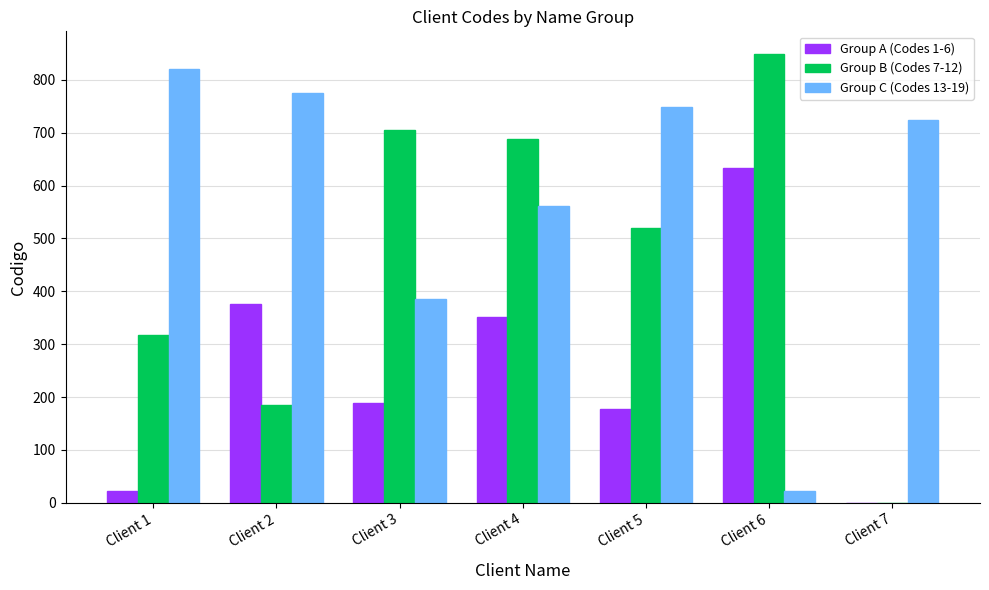

Is it true that Group B (Codes 7-12) equals 688 at Client 4?

True